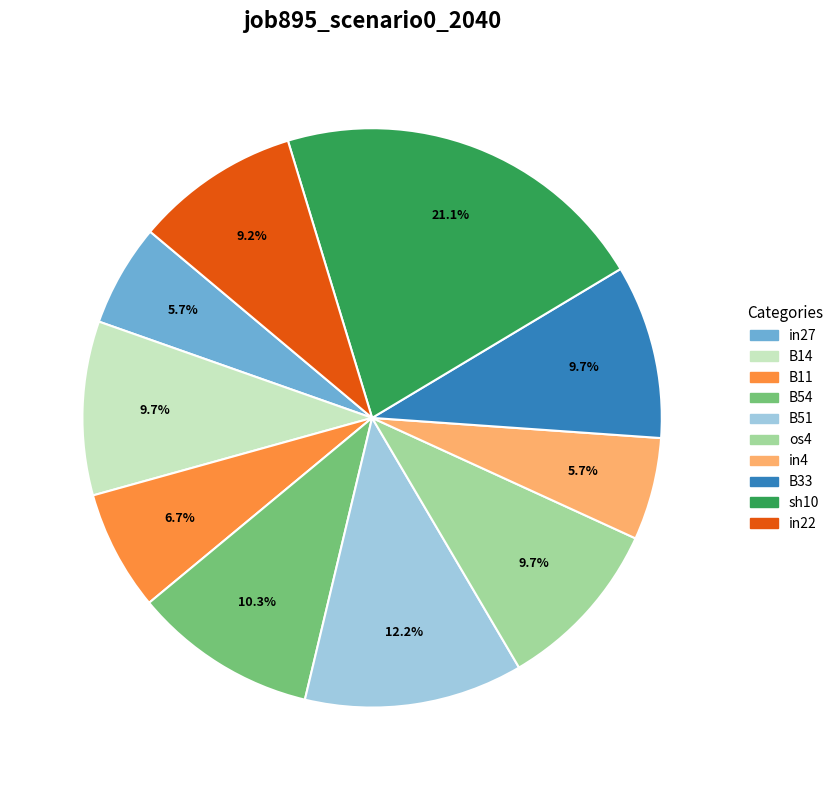

Between in27 and B14, which is larger?

B14